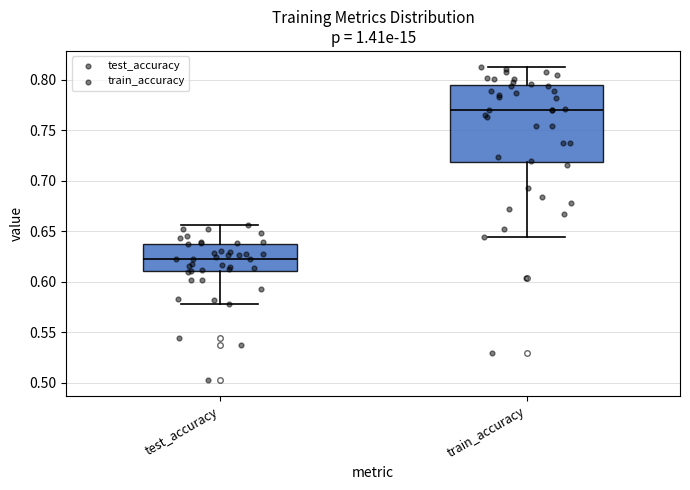

Where does the upper whisker of the box for test_accuracy end on the y-axis? The values are not printed on the chart, so give them approximately, as read against the axis.

0.655